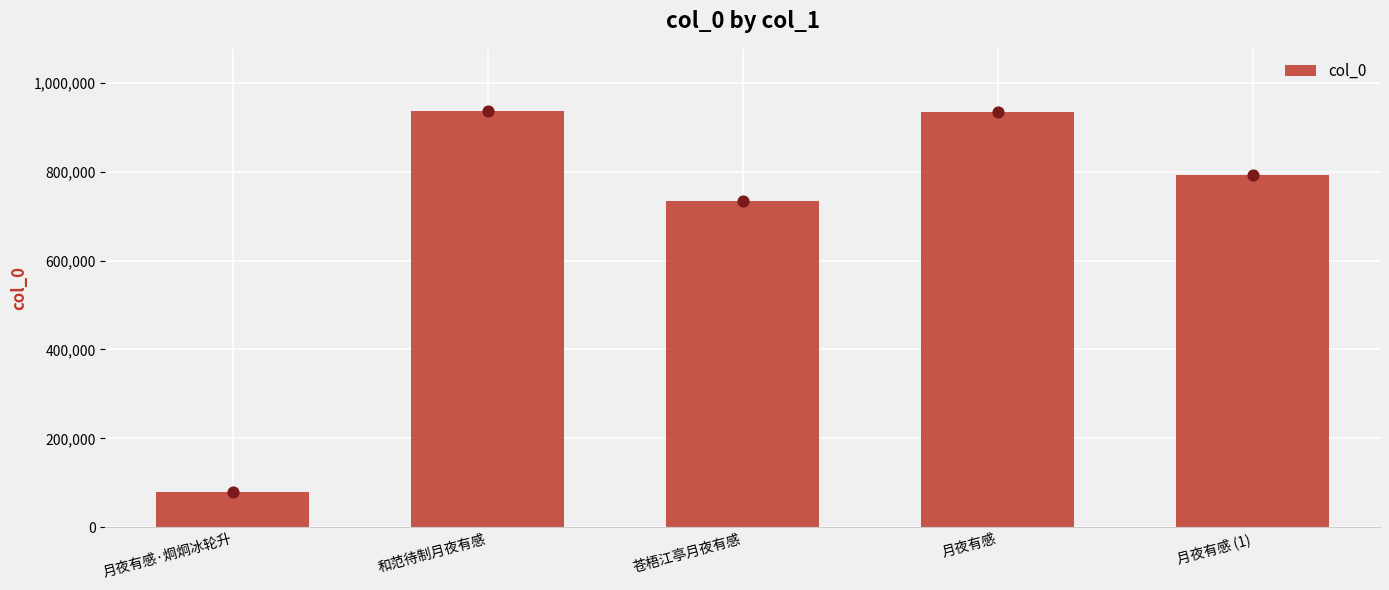

What is the change in value from 月夜有感 to 月夜有感 (1)?

-142925